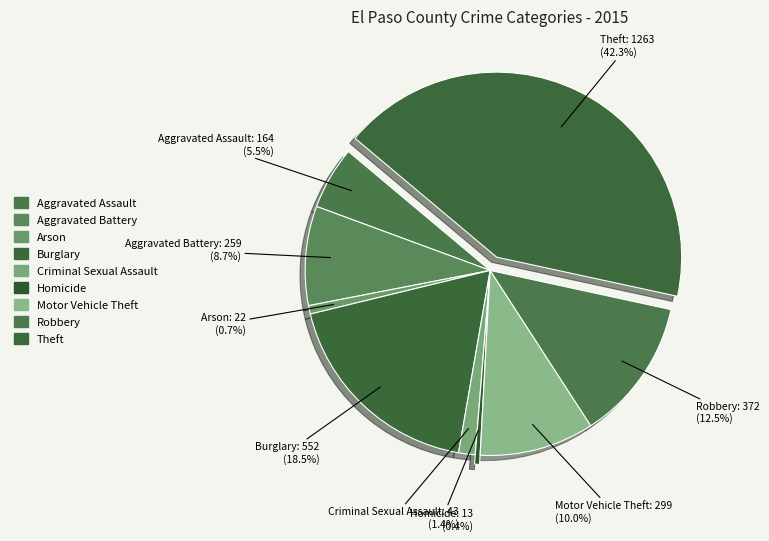

Is Burglary the majority of the pie?

No